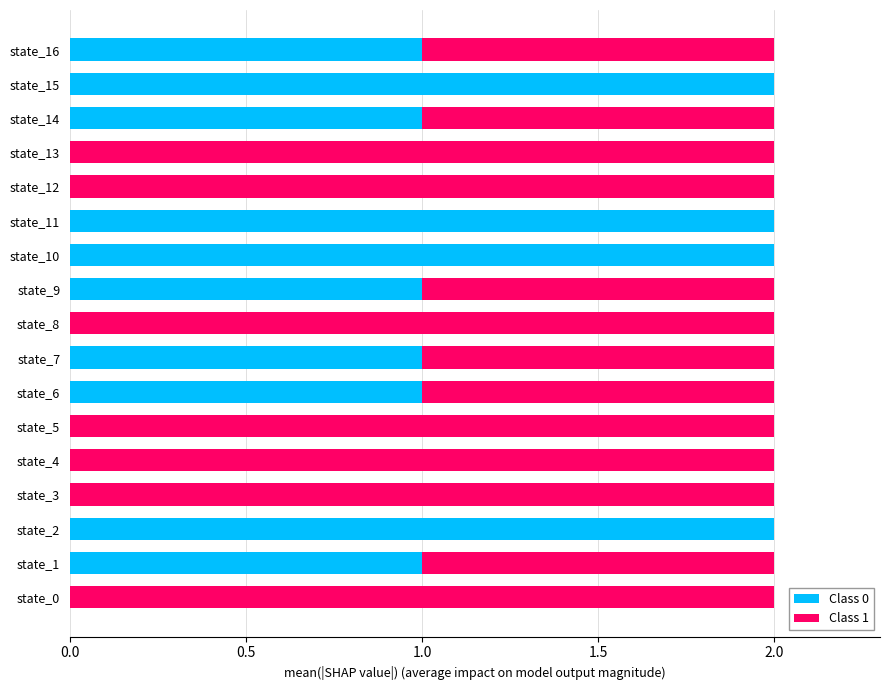

Is it true that Class 0 equals 2 at state_6?

False